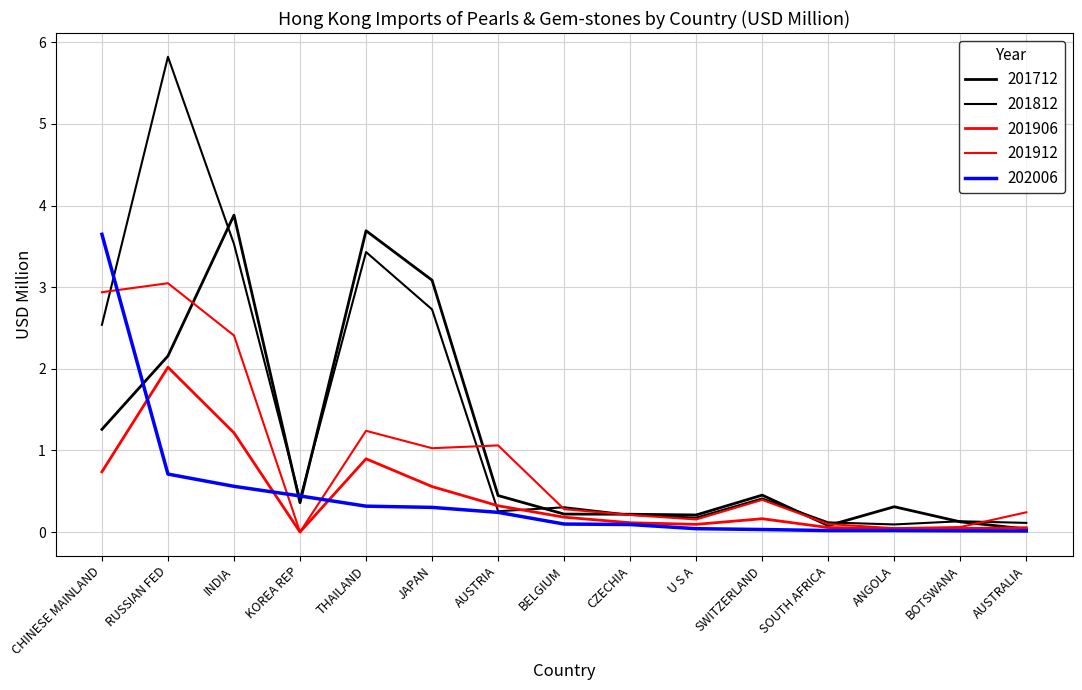

At which category is the sum across all series the highest?

RUSSIAN FED